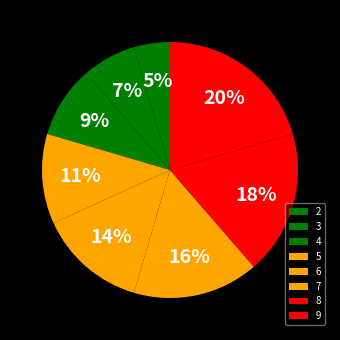

Between 3 and 8, which is larger?

8